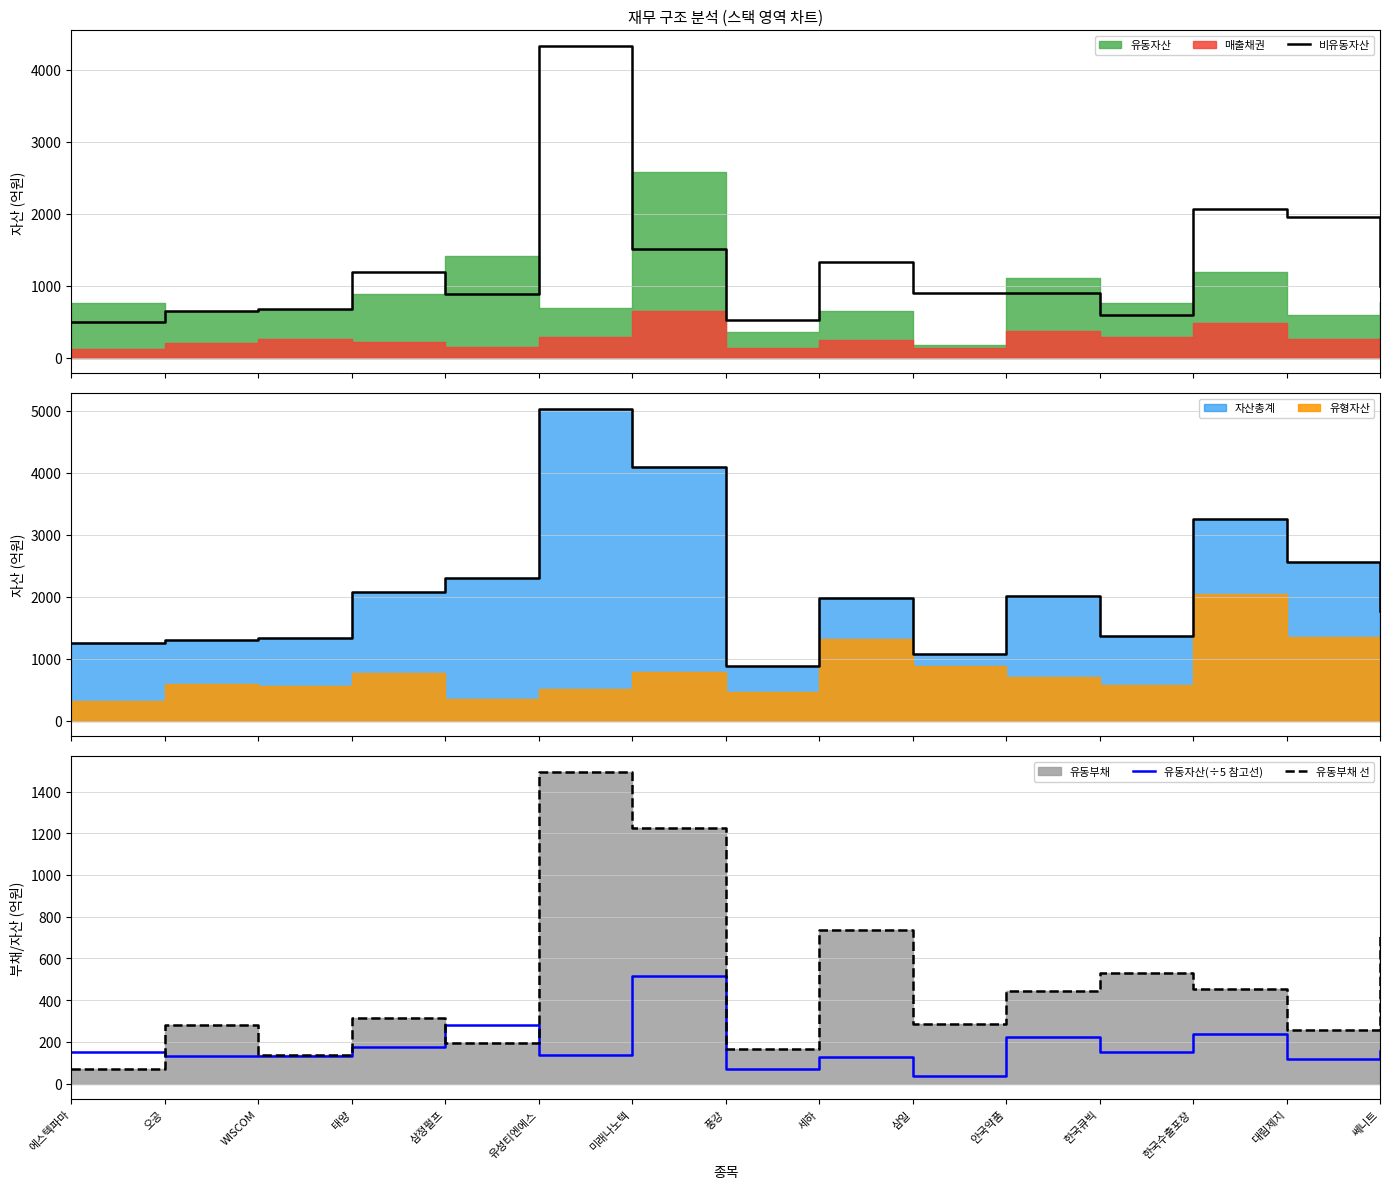

What is the approximate value of 유동자산(÷5 참고선) at 쎄니트?

154.7